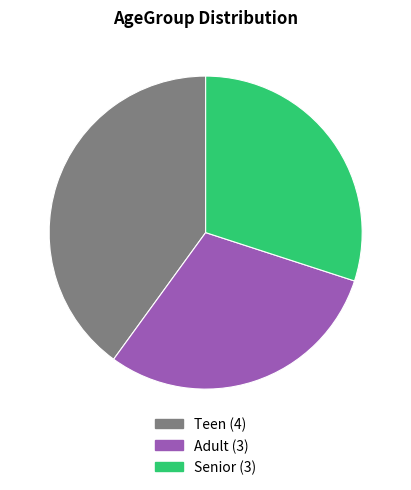

Does any single category account for the majority?

No